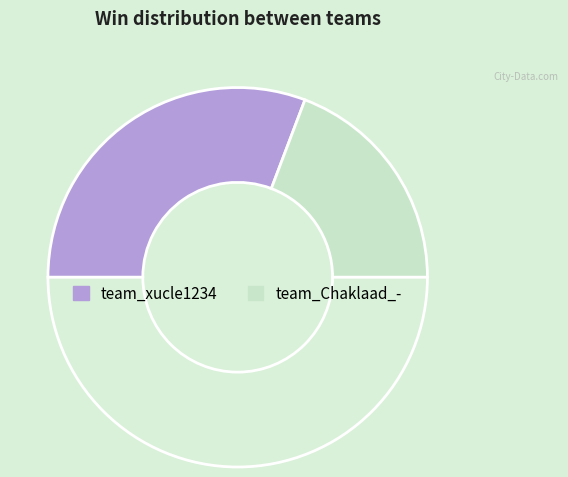

Which category has the smallest portion of the pie?

team_Chaklaad_-